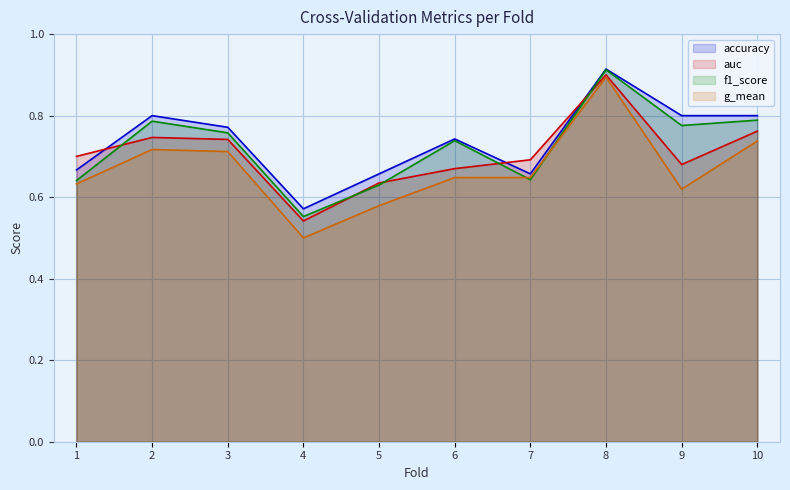

Count the number of data series in this chart.

4